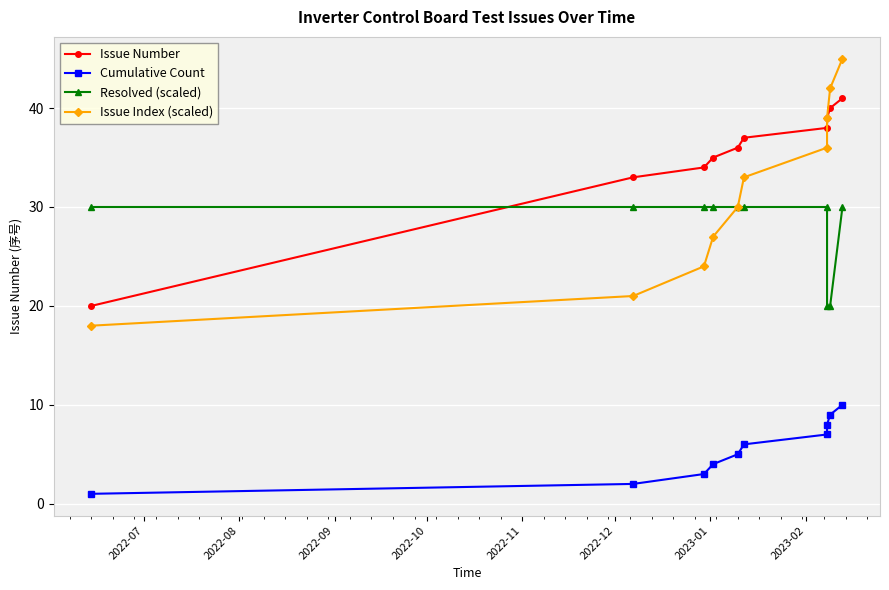

Which series changed the most between 2022-07 and 2022-11?

Issue Number